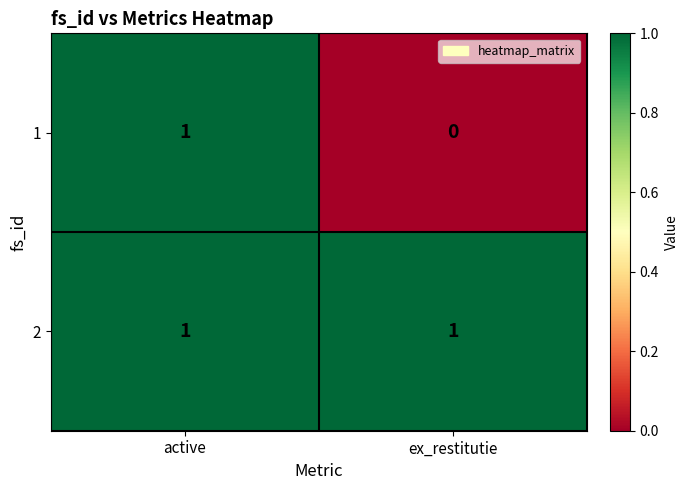

List the series in order of their overall mean, lowest first.

1, 2